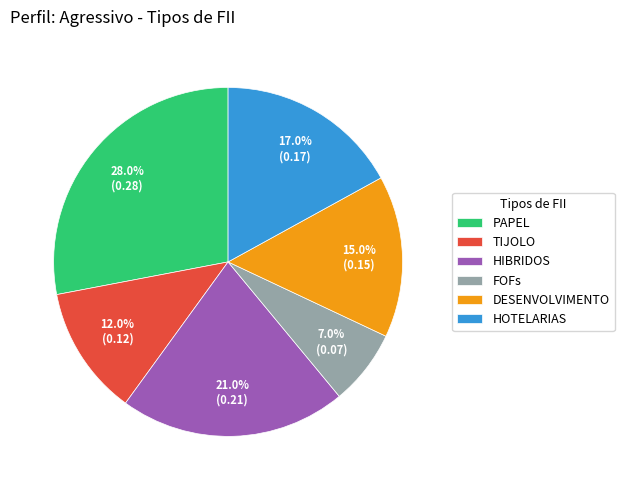

Do PAPEL and DESENVOLVIMENTO together represent more than half of the pie?

No